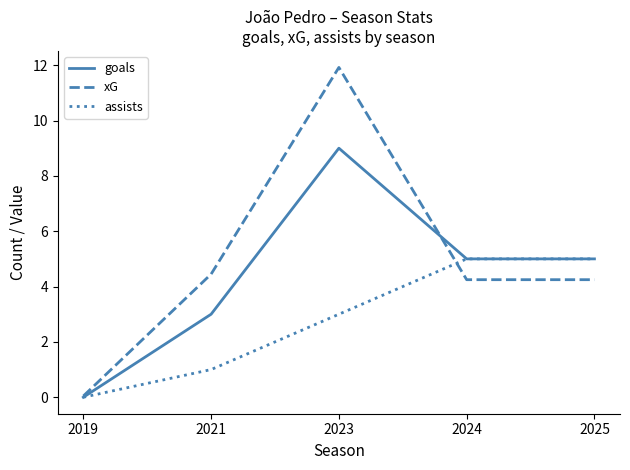

Which series has the widest spread of values?

xG